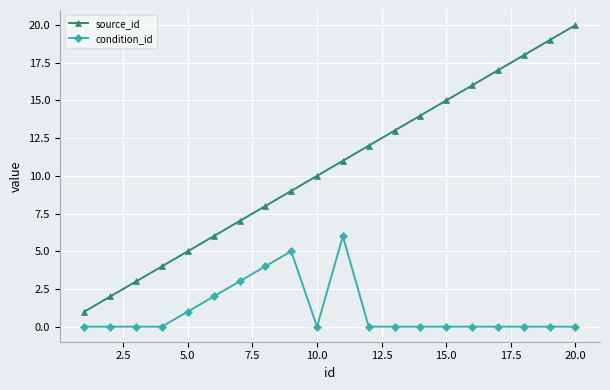

True or false: source_id has more than 2 interior local peaks.

False